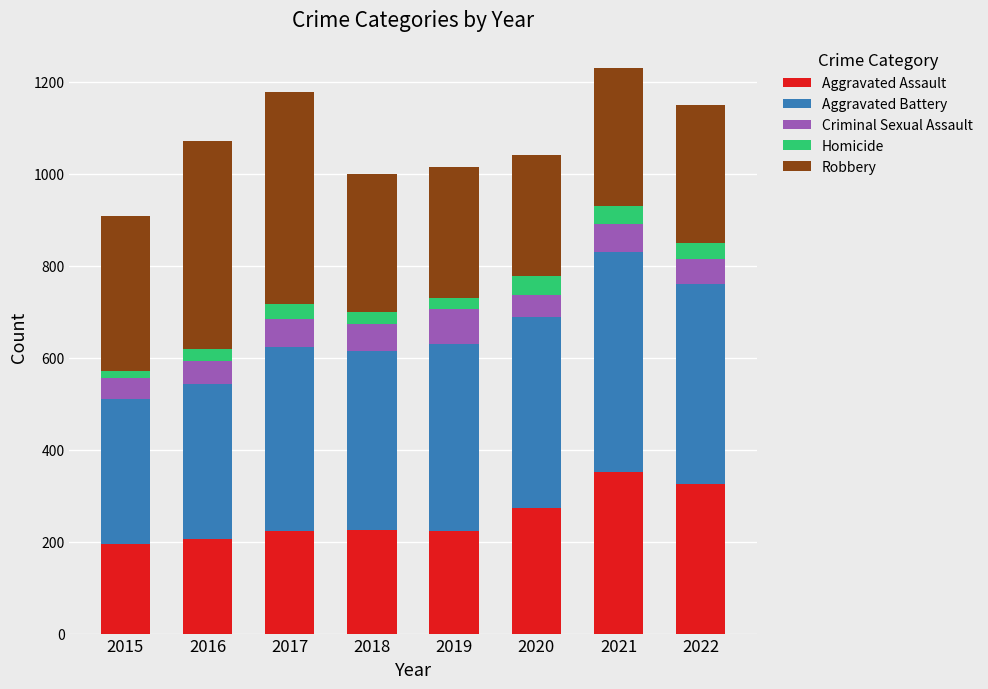

At which label does Aggravated Assault reach its peak?

2021